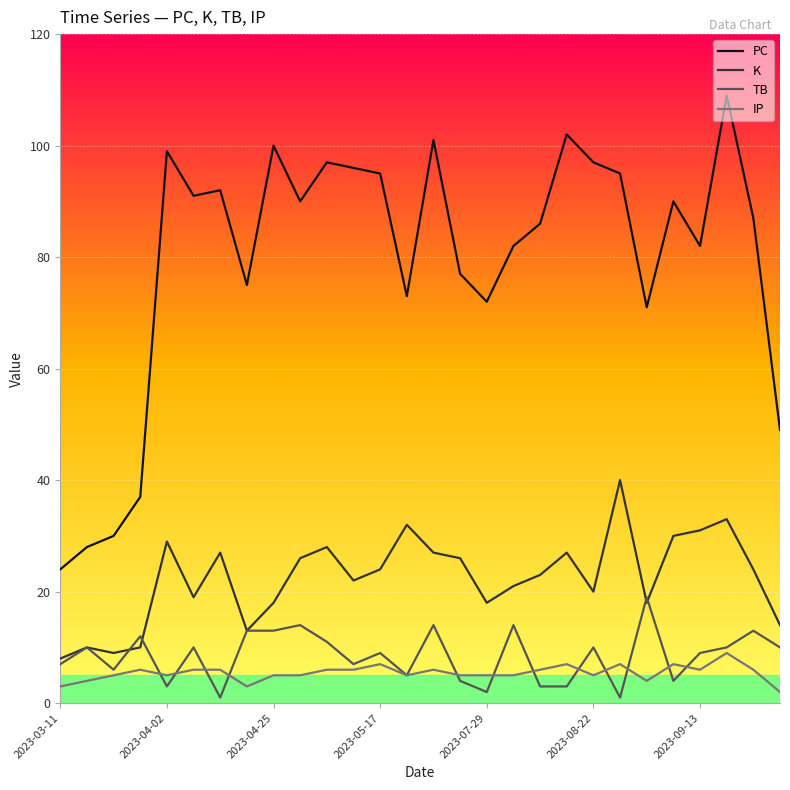

What is the maximum value for K?

40